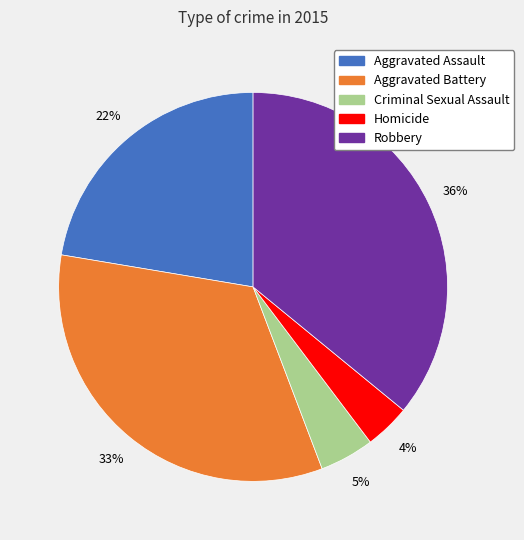

How many slices are in this pie chart?

5